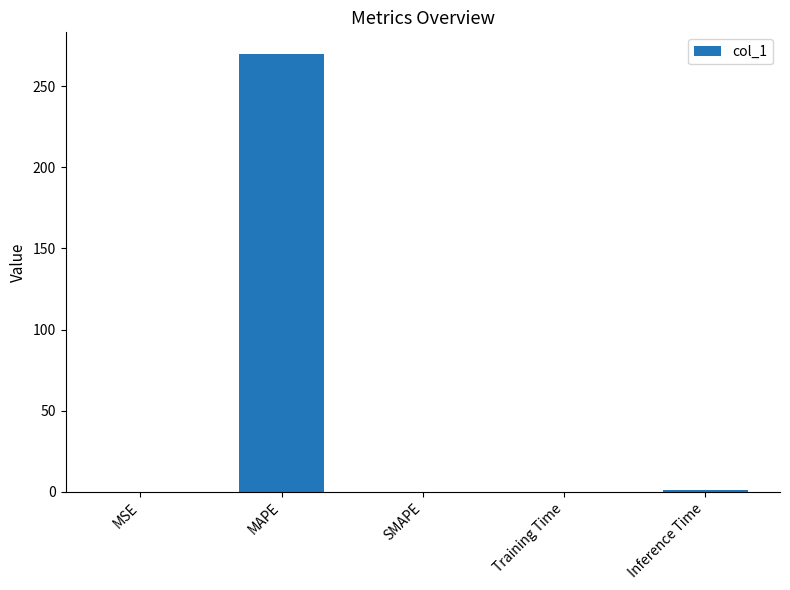

Which has a higher value, MAPE or Inference Time?

MAPE